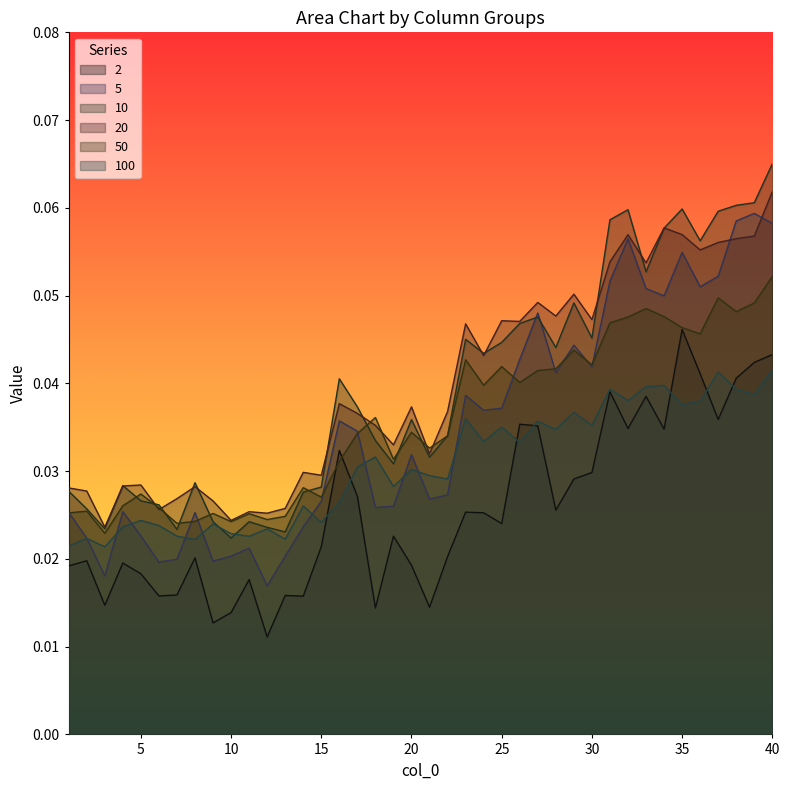

What is the value of the 20 point at the 35th from the left?

0.1